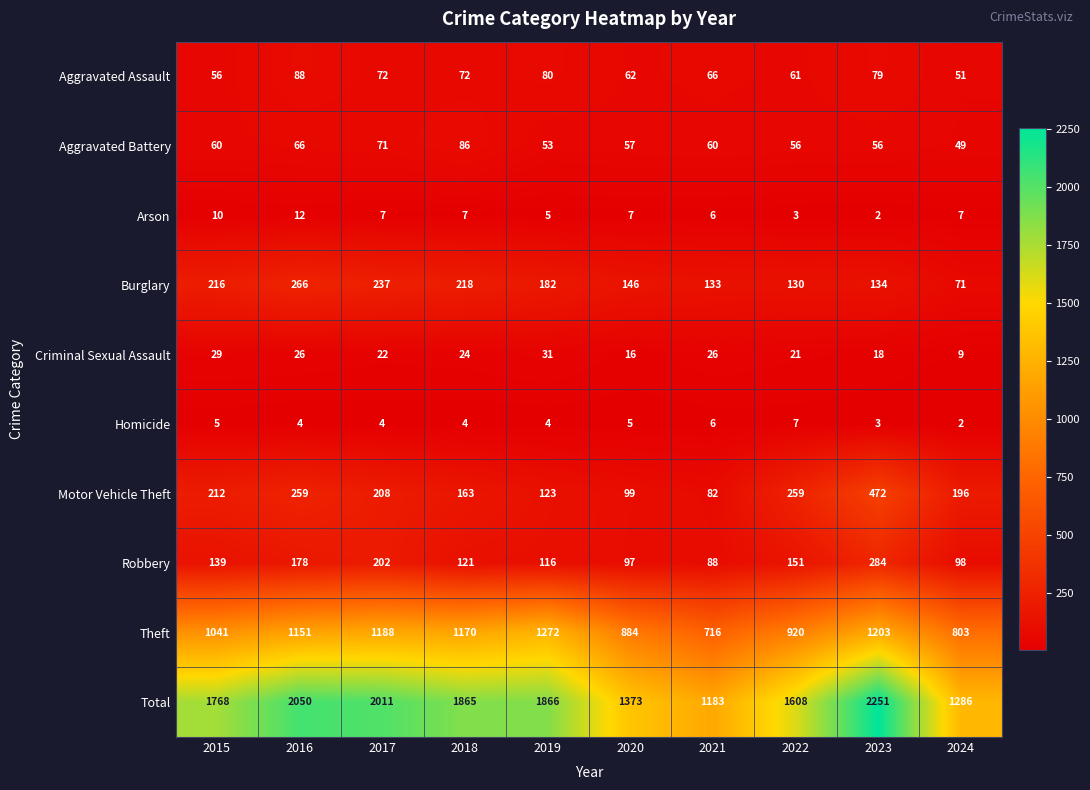

At how many categories does at least one series exceed 904?

10